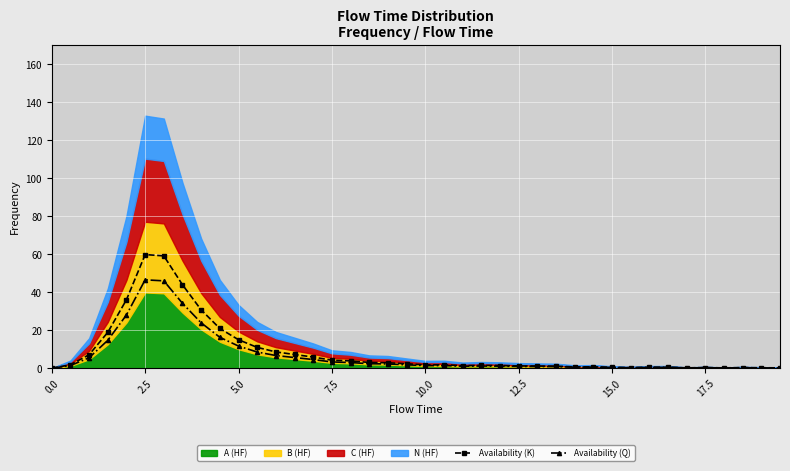

Which series has the largest total across all categories?

Availability (K)